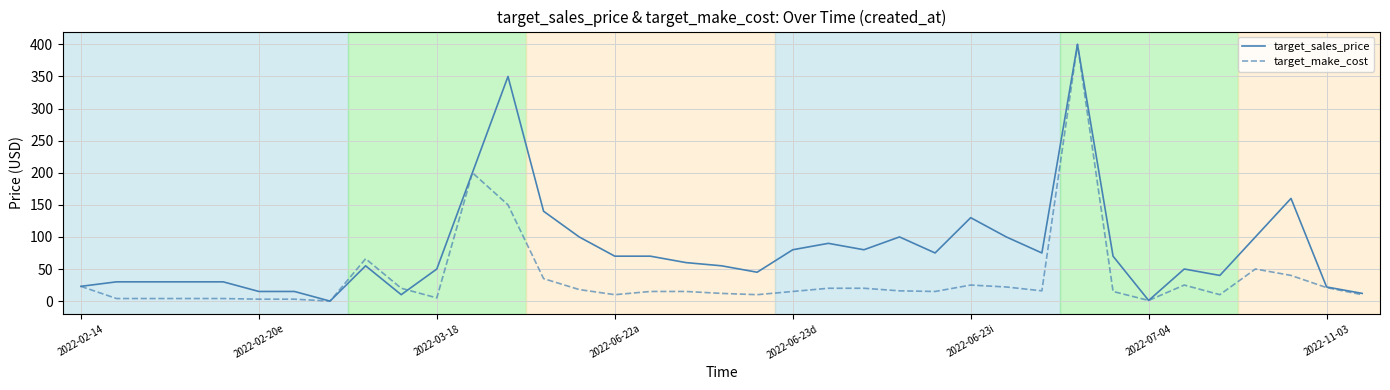

Does the chart have visible grid lines?

Yes